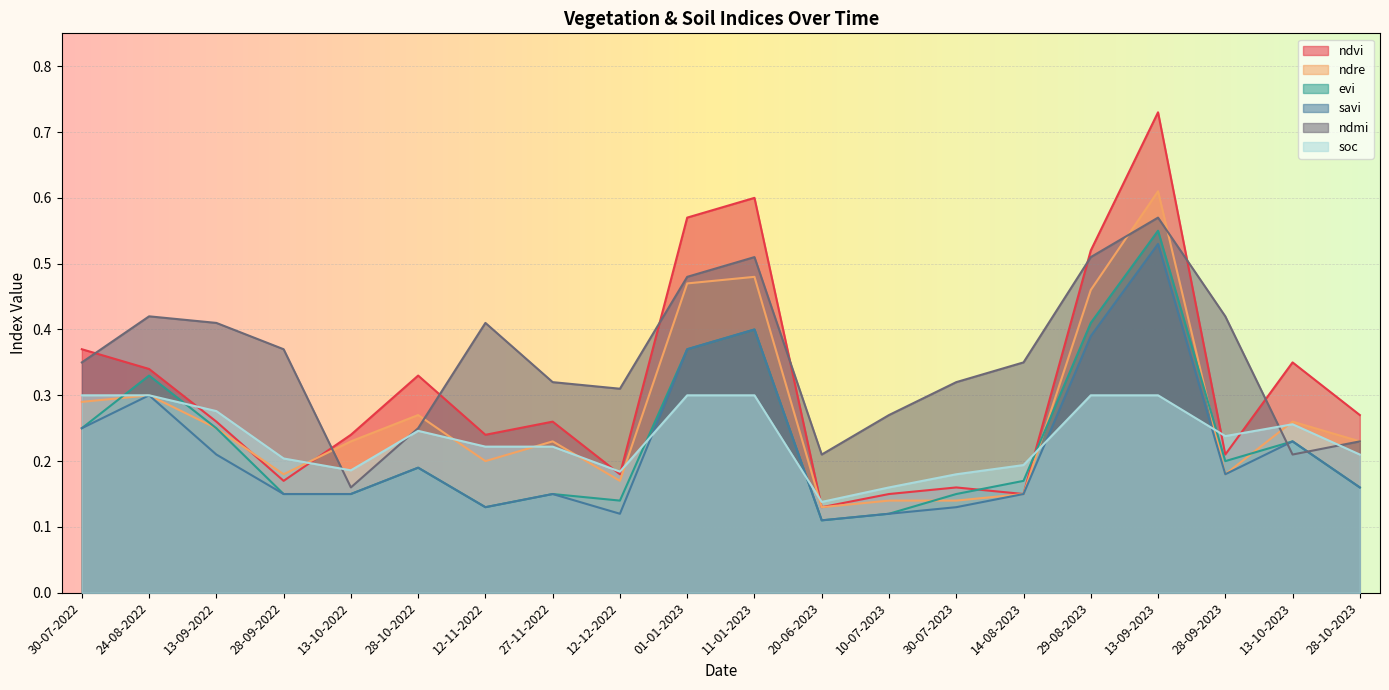

Which series has the widest spread of values?

ndvi